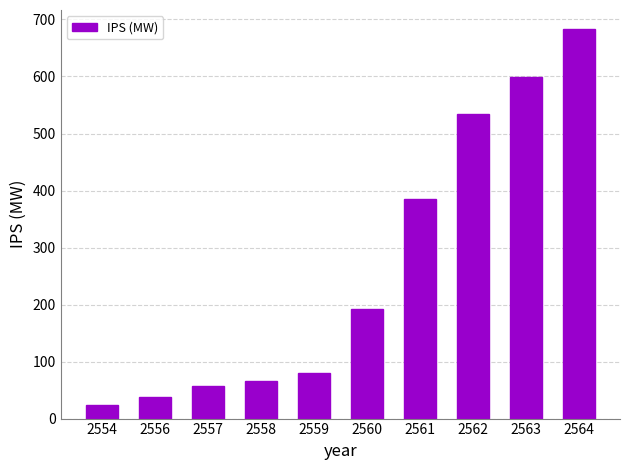

Rank the categories by value from lowest to highest.

2554, 2556, 2557, 2558, 2559, 2560, 2561, 2562, 2563, 2564